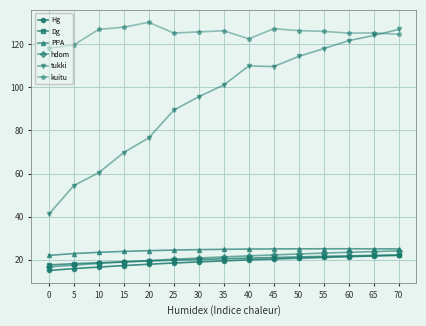

What is the sum of the hdom values at 60 and 40?

45.2